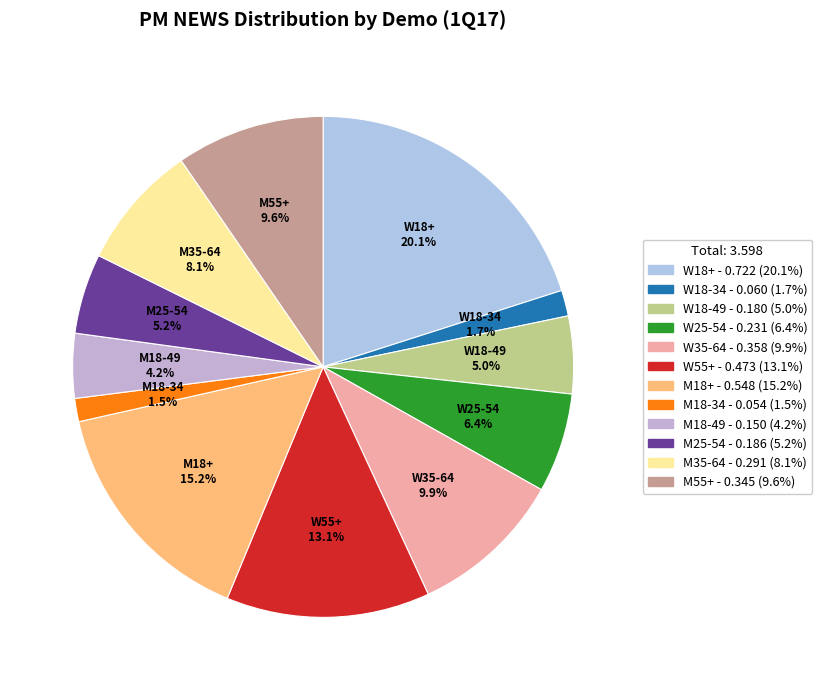

To the nearest percent, what percentage of the pie is M35-64?

8%